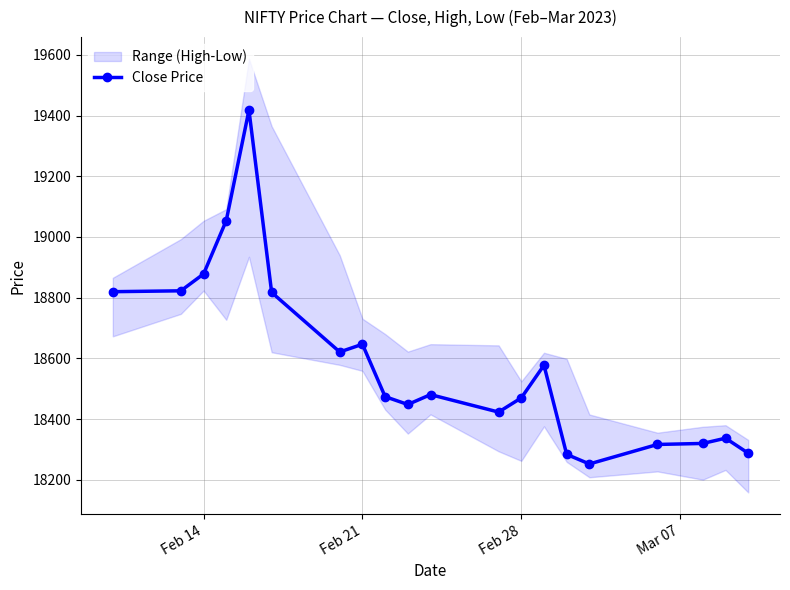

What is the sum of all values?

371745.1